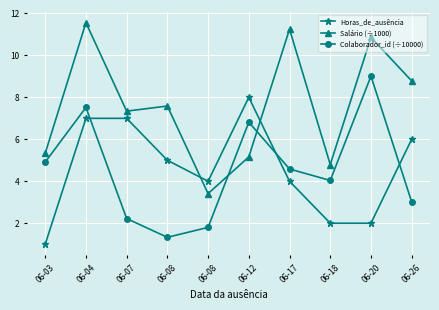

Does the chart display data point markers on the line(s)?

Yes